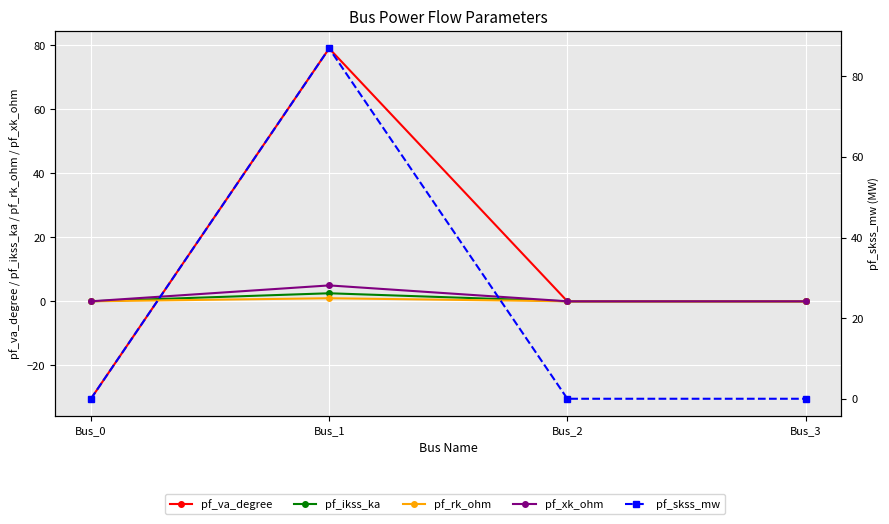

What is the average value of the pf_va_degree series?

12.2